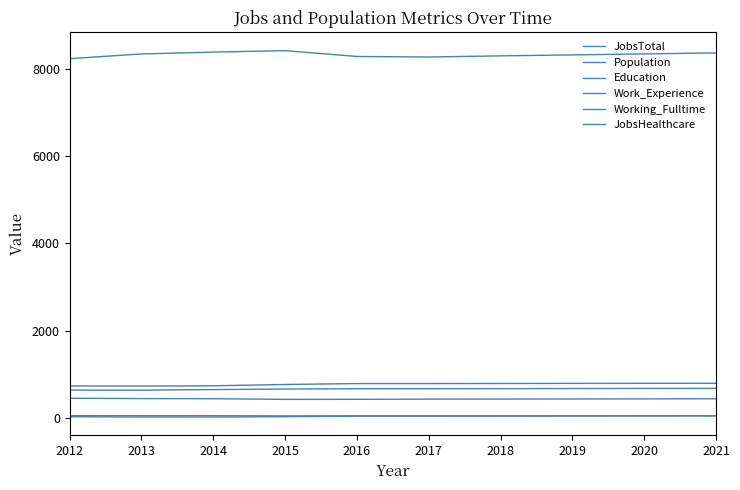

Does the chart display data point markers on the line(s)?

No